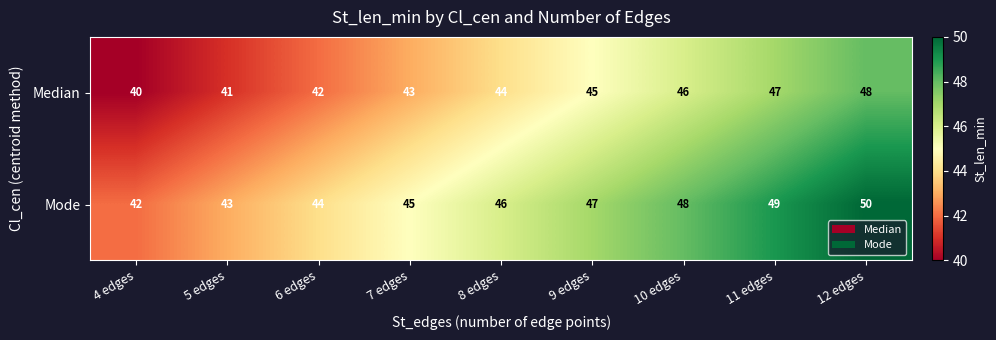

At how many categories does at least one series exceed 41?

9